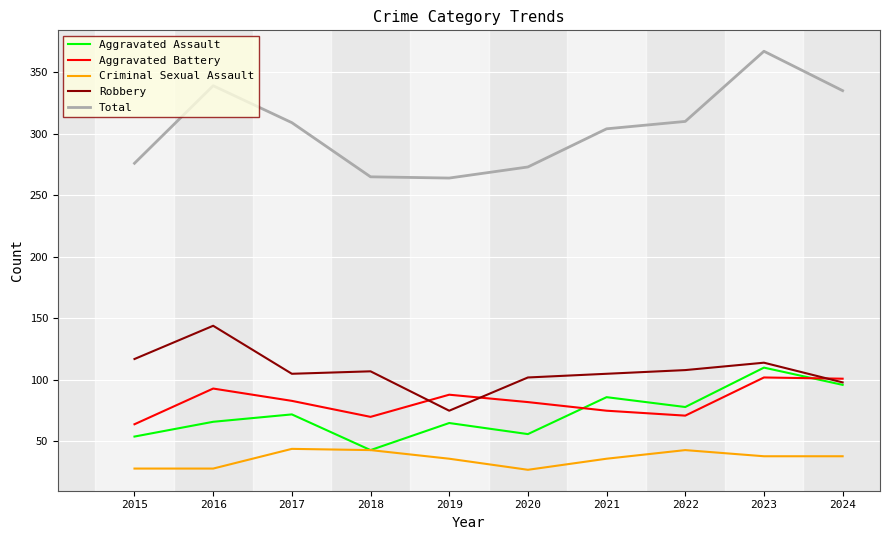

Count the number of categories in the chart.

10